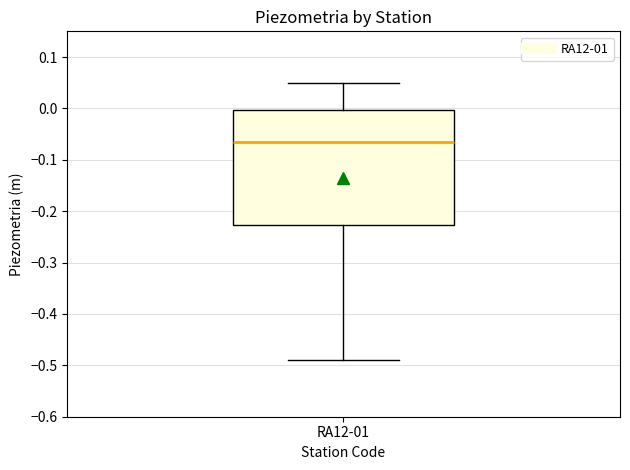

Where does the upper whisker of the box for RA12-01 end on the y-axis? The values are not printed on the chart, so give them approximately, as read against the axis.

0.05